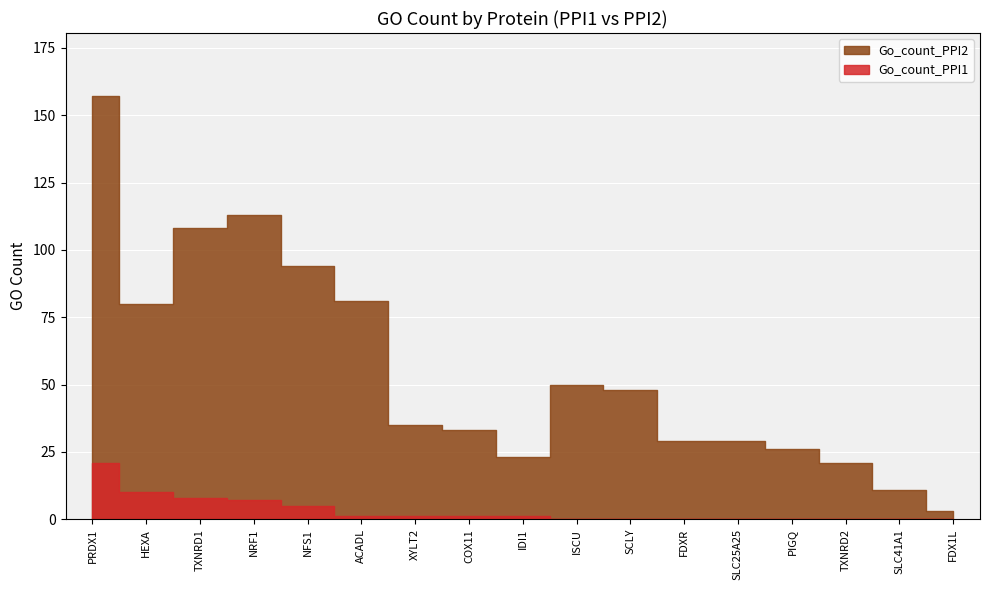

How many lines are shown in the chart?

2